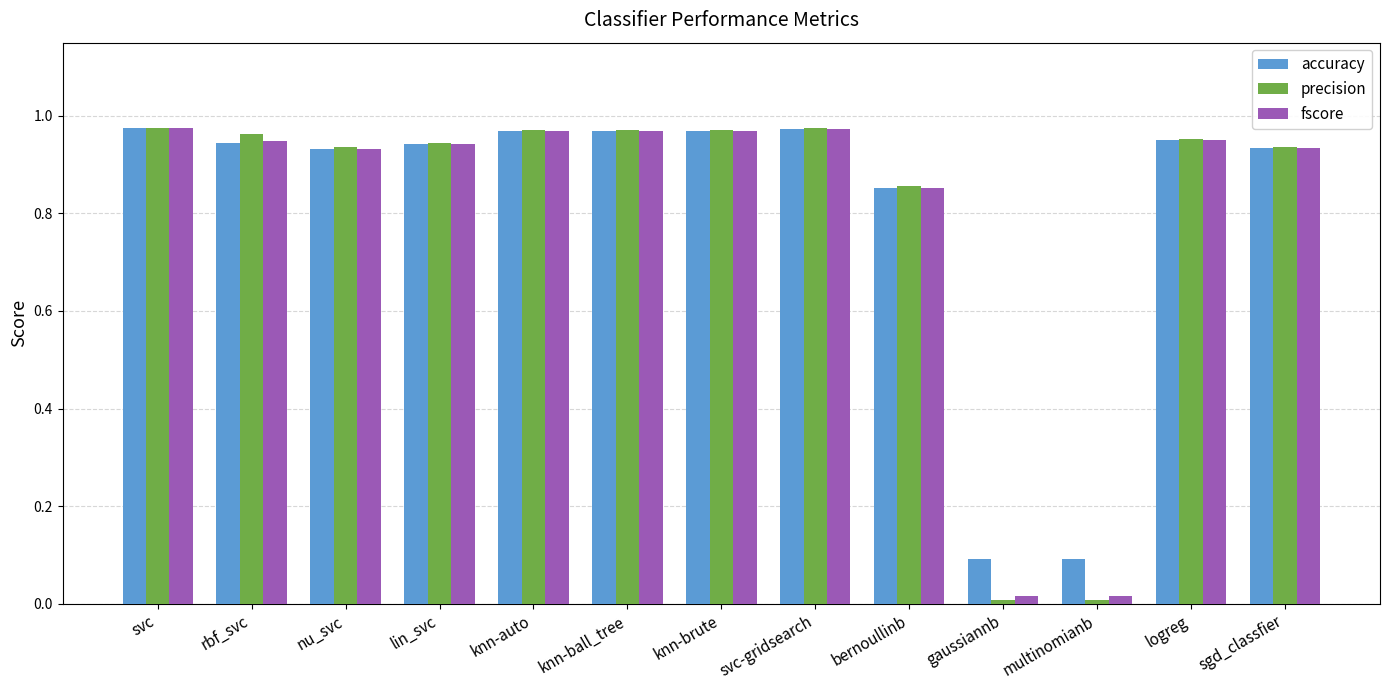

At how many categories does at least one series exceed 0?

13